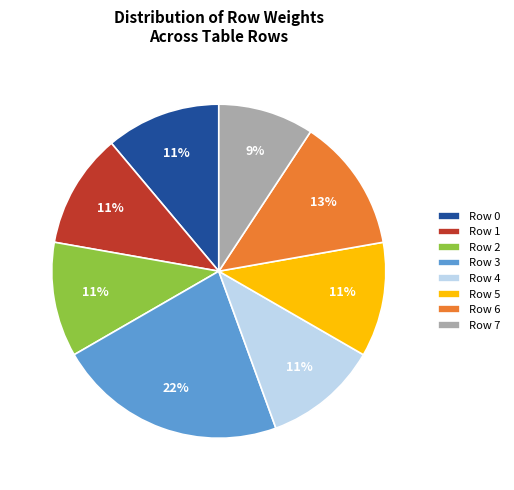

Count the number of slices in the pie.

8